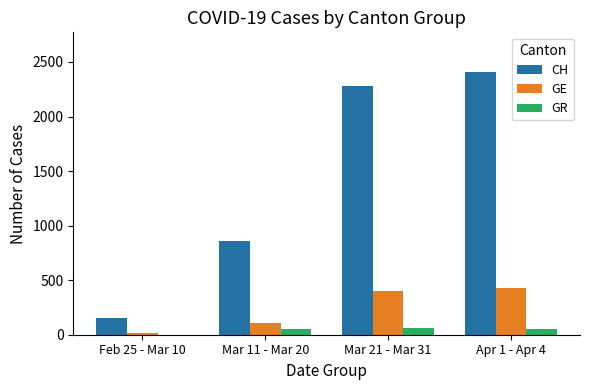

Which series has the widest spread of values?

CH